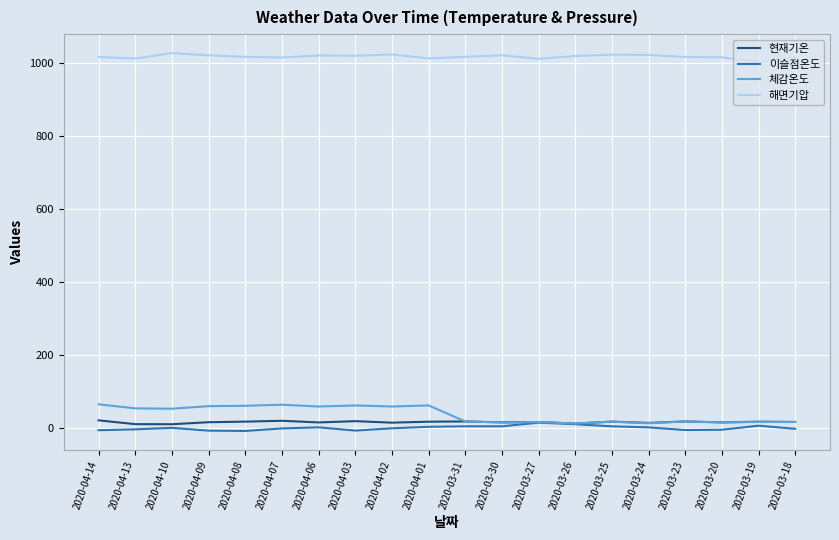

Which series has the largest total across all categories?

해면기압